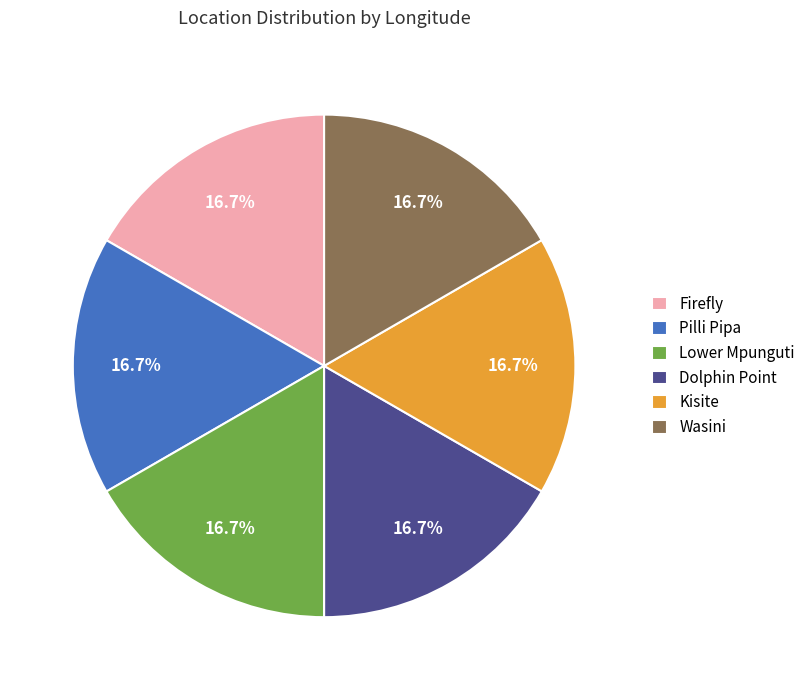

Is the sum of Dolphin Point and Wasini greater than half?

No